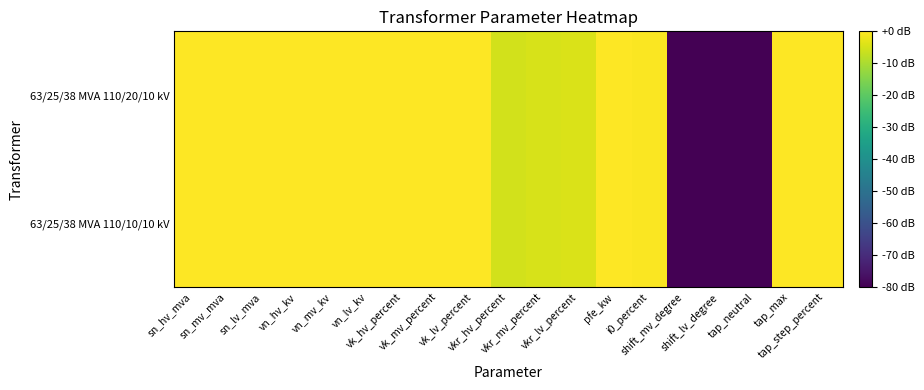

Which series has the largest total across all categories?

63/25/38 MVA 110/20/10 kV